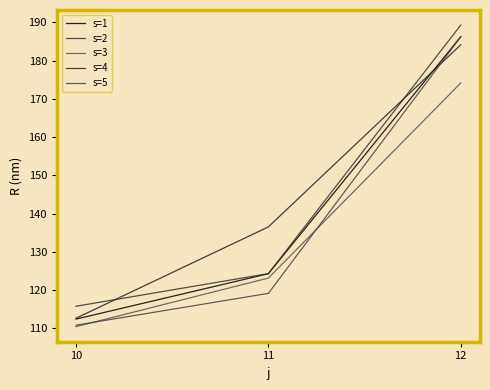

What is the value of the s=2 point at the 1st from the left?

115.7